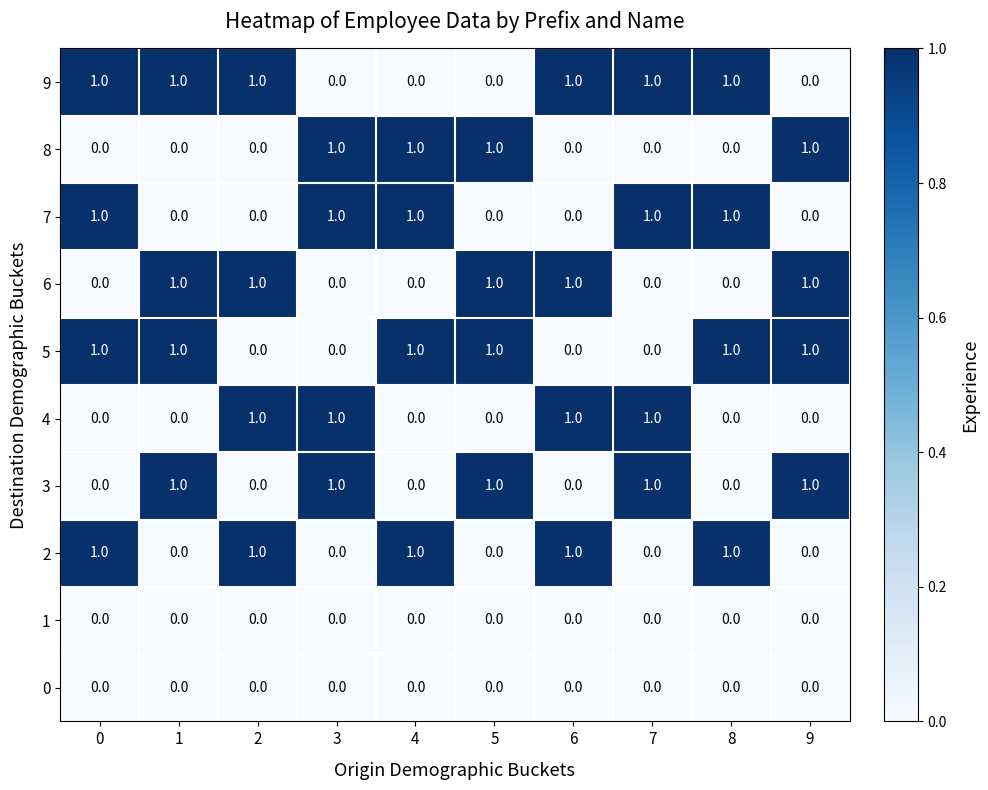

What is the total value across all series at 6?

4